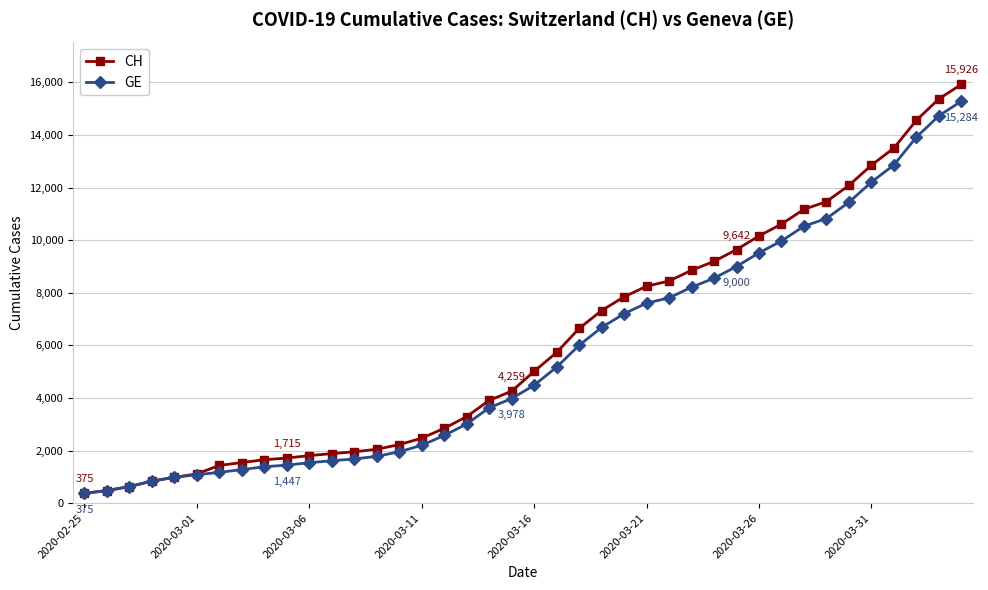

What is the value of the GE point at the 21st from the left?

4485